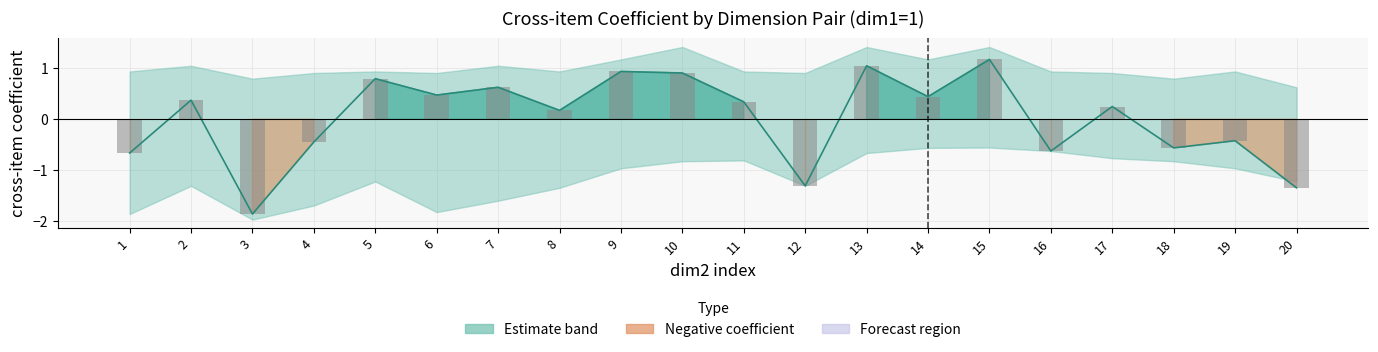

What is the difference between the maximum and second lowest values in the dim1=1 (centre) series?

2.5